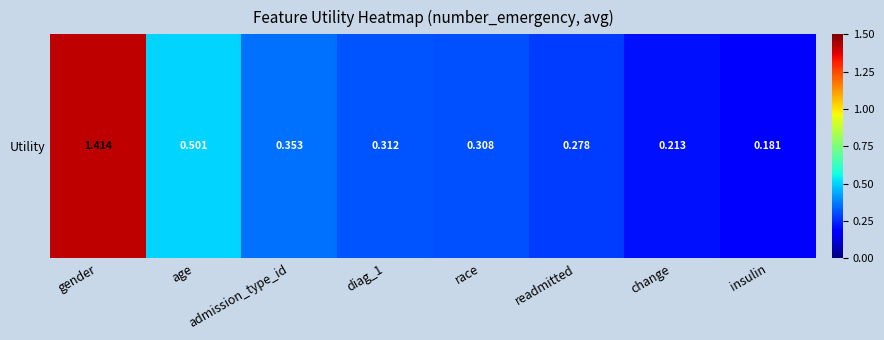

True or false: the data shows 0.2 at diag_1.

False